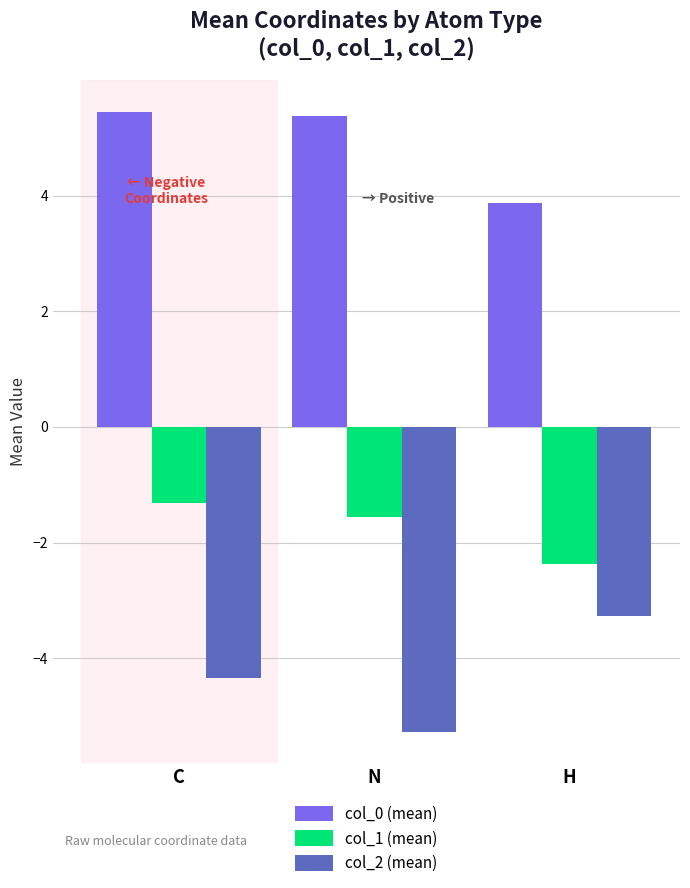

Rank the series at H from highest to lowest value.

col_0 (mean), col_1 (mean), col_2 (mean)